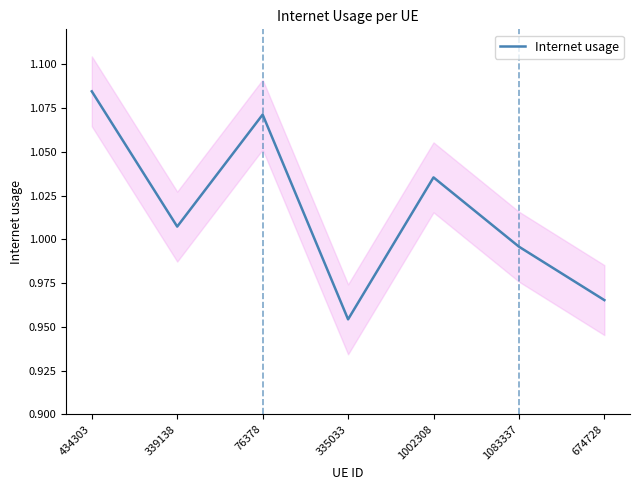

What is the maximum value shown in the chart?

1.1